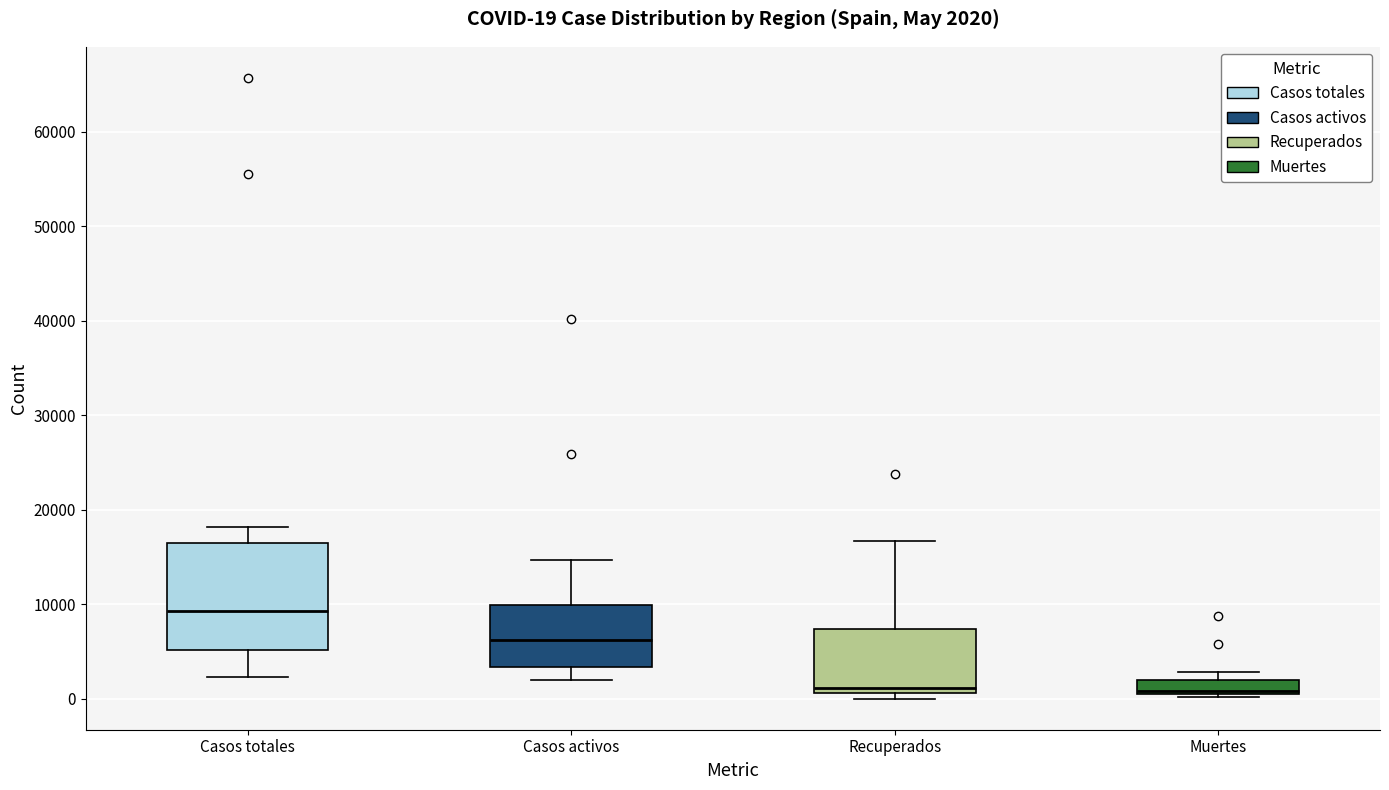

Which box is the tallest, from its lower edge to its upper edge?

Casos totales